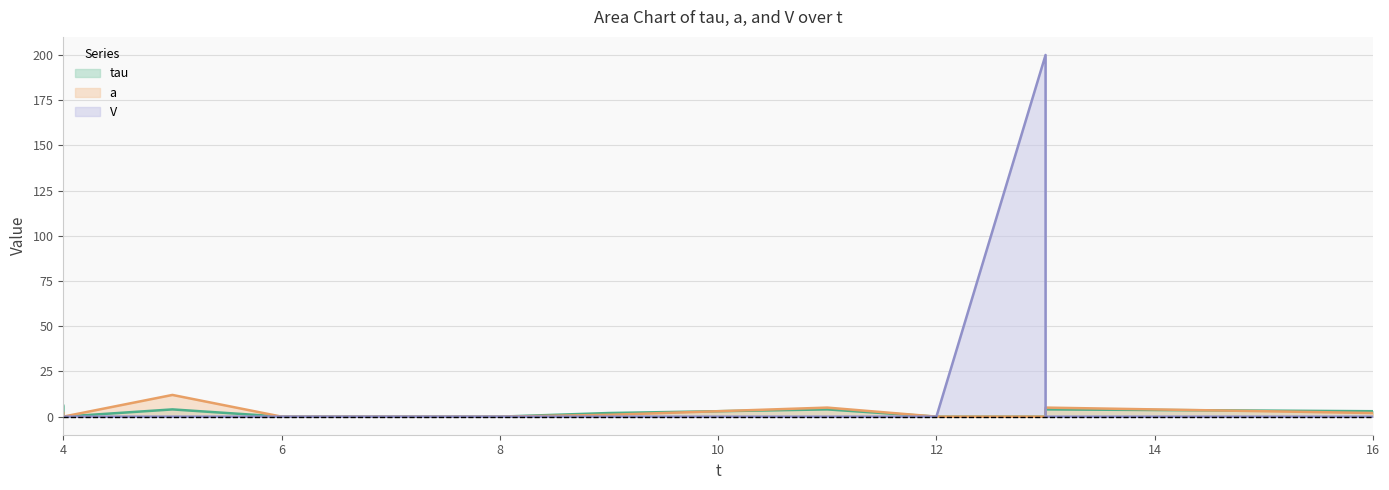

Which series changed the most between 6 and 13?

V